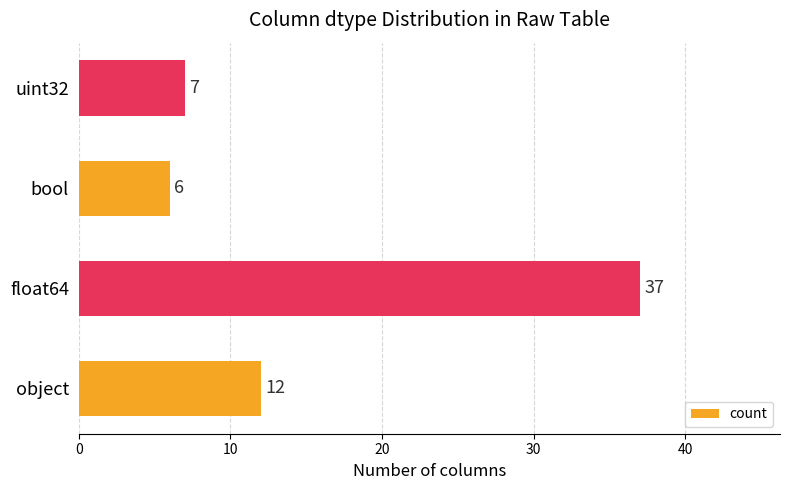

What is the average value?

16